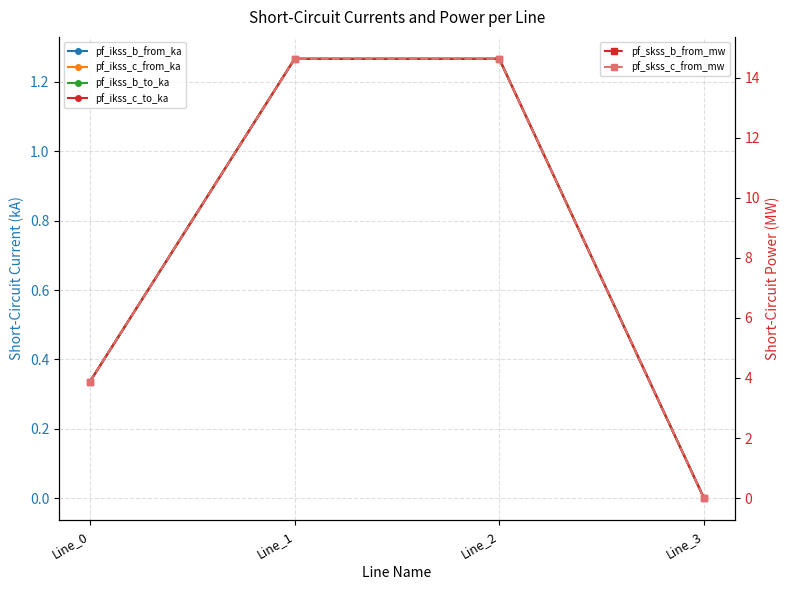

True or false: pf_ikss_b_to_ka and pf_skss_c_from_mw intersect in this chart.

False